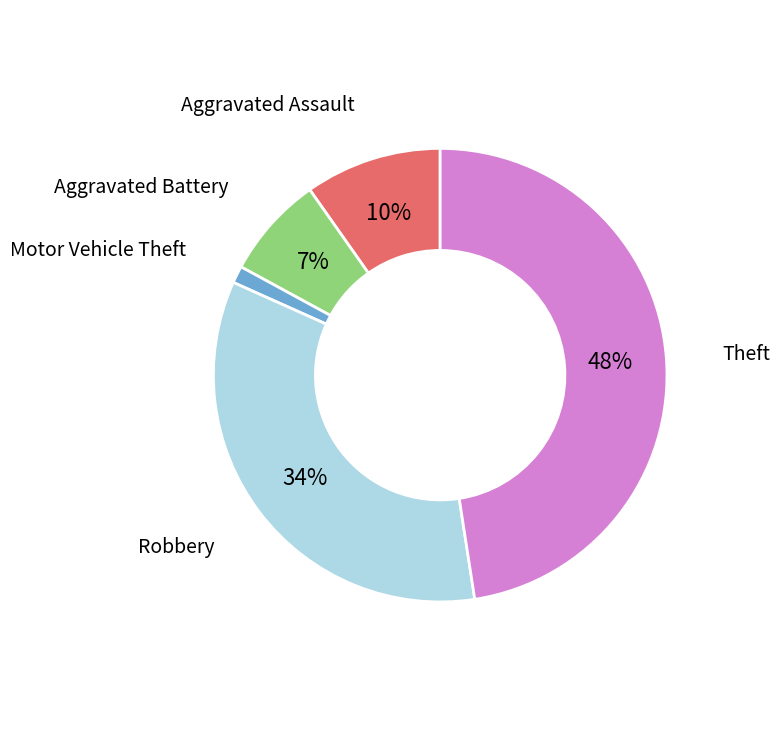

Do Aggravated Battery and Motor Vehicle Theft together represent more than half of the pie?

No